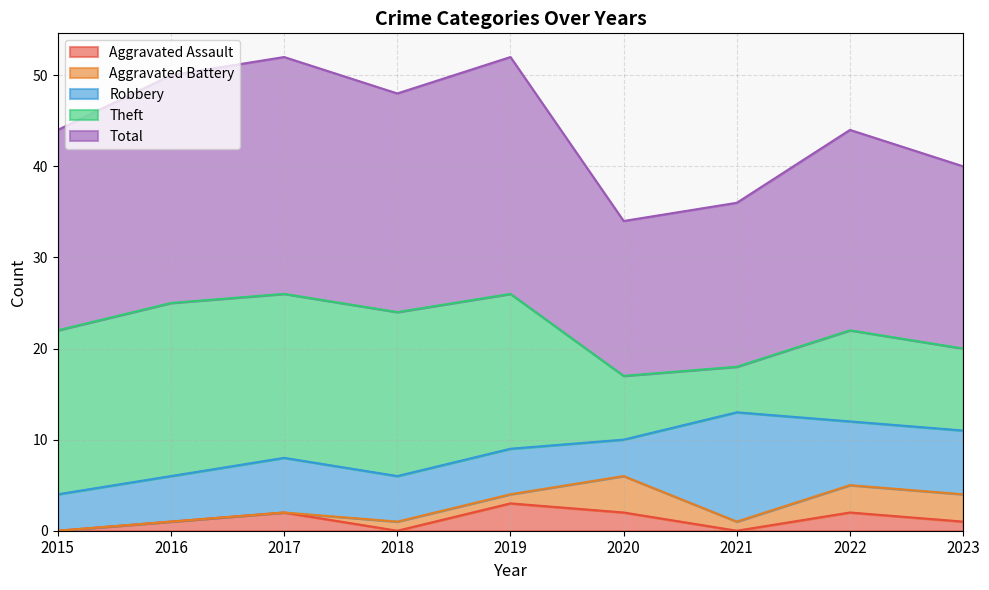

Is it true that Robbery equals 16 at 2021?

False